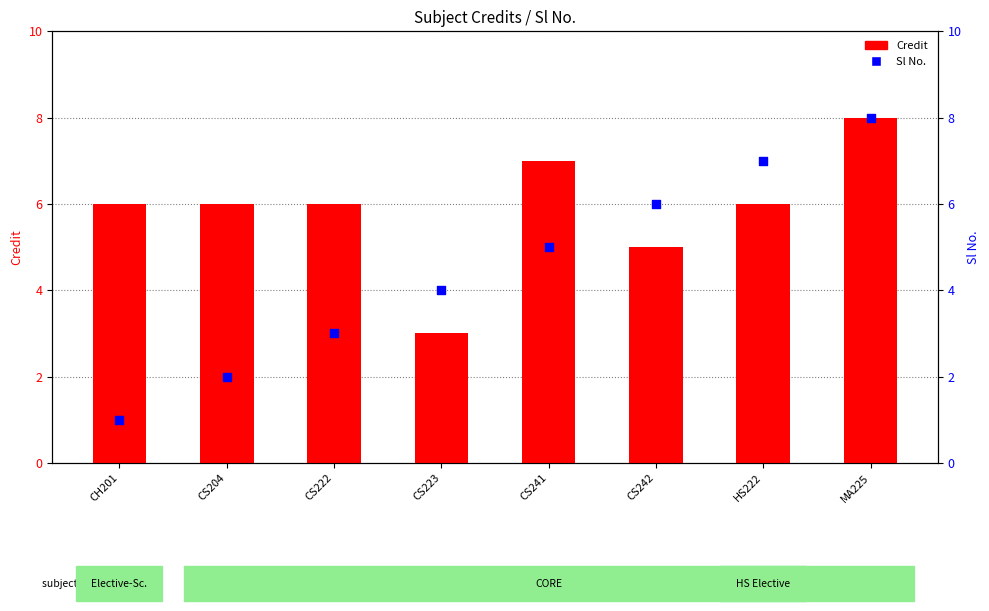

Is the value of Credit at CS223 greater than the value of Sl No. at CS204?

Yes